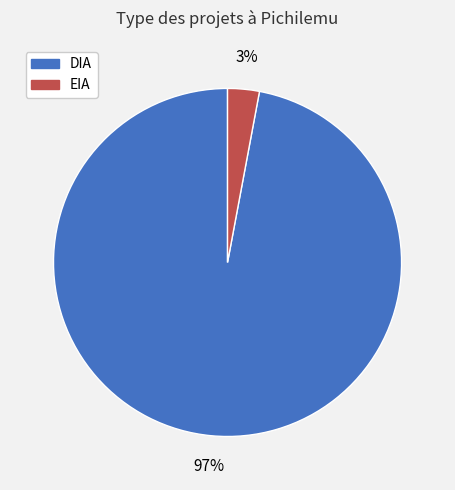

What percentage is the EIA slice, to the nearest percent?

3%